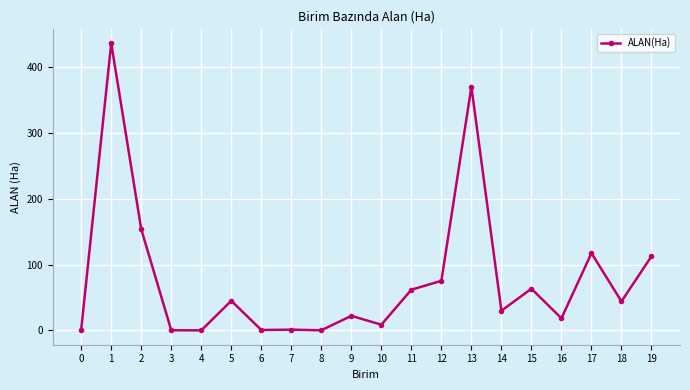

Count the number of data series in this chart.

1